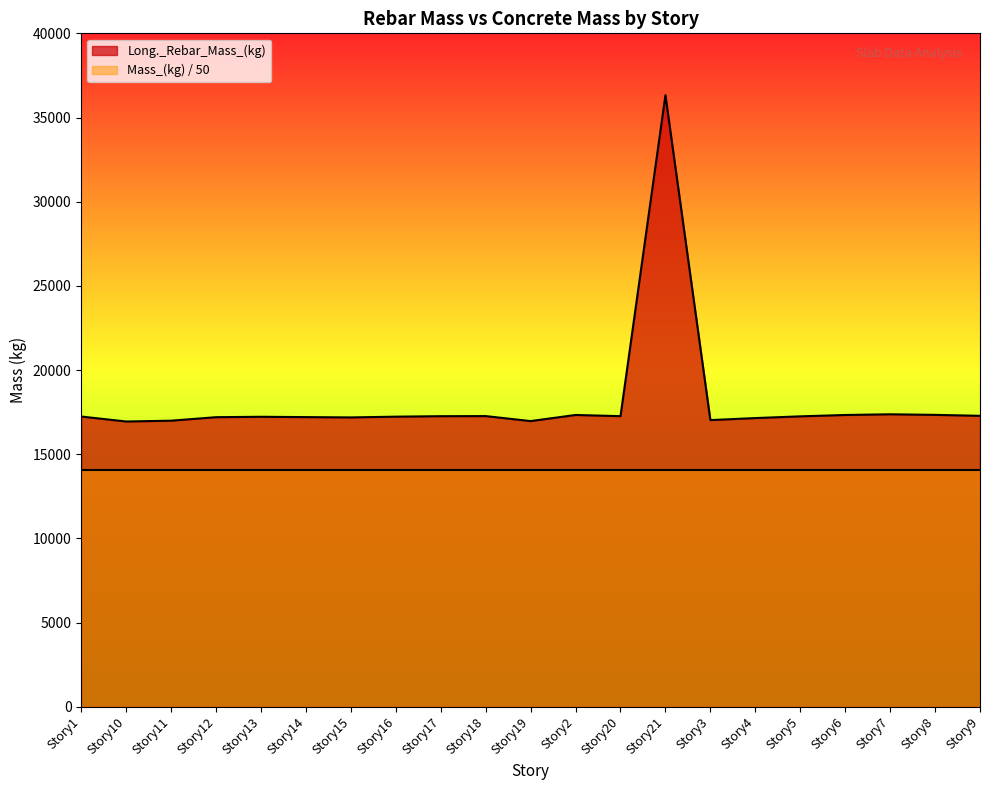

At which label is the value closest to 26632?

Story7